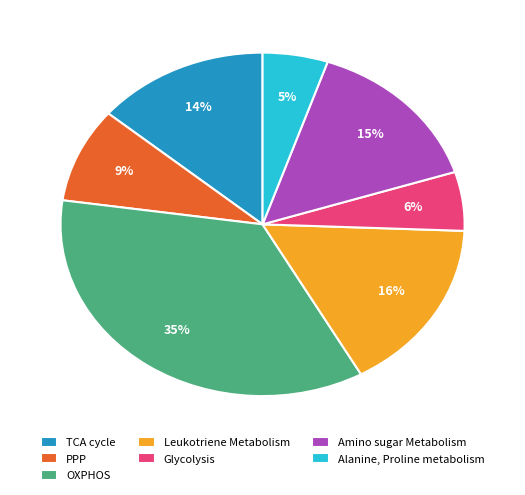

Is OXPHOS the majority of the pie?

No